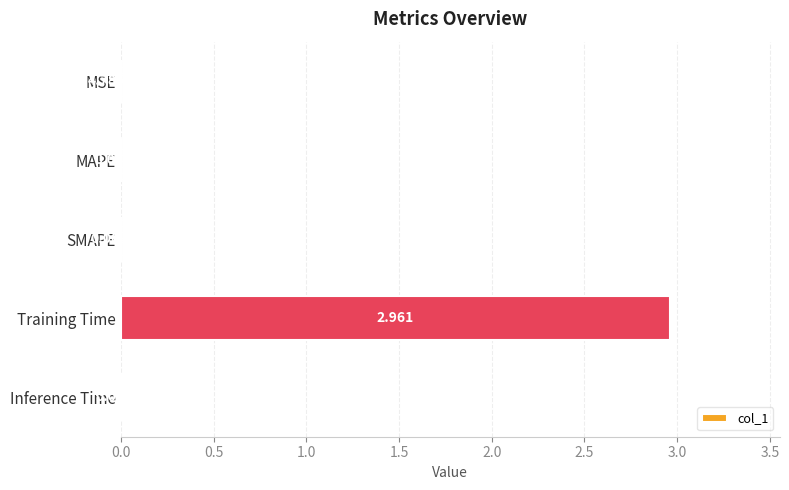

Where is the data nearest to the value 1?

Inference Time